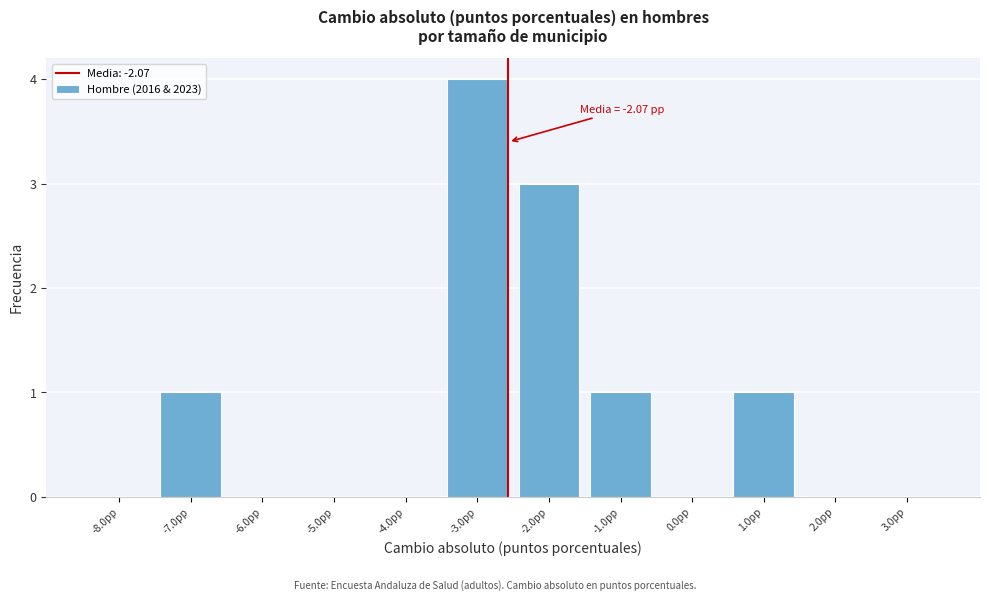

Reading right to left, what are all the values shown in this chart?

3.0pp=0	2.0pp=0	1.0pp=1	0.0pp=0	-1.0pp=1	-2.0pp=3	-3.0pp=4	-4.0pp=0	-5.0pp=0	-6.0pp=0	-7.0pp=1	-8.0pp=0